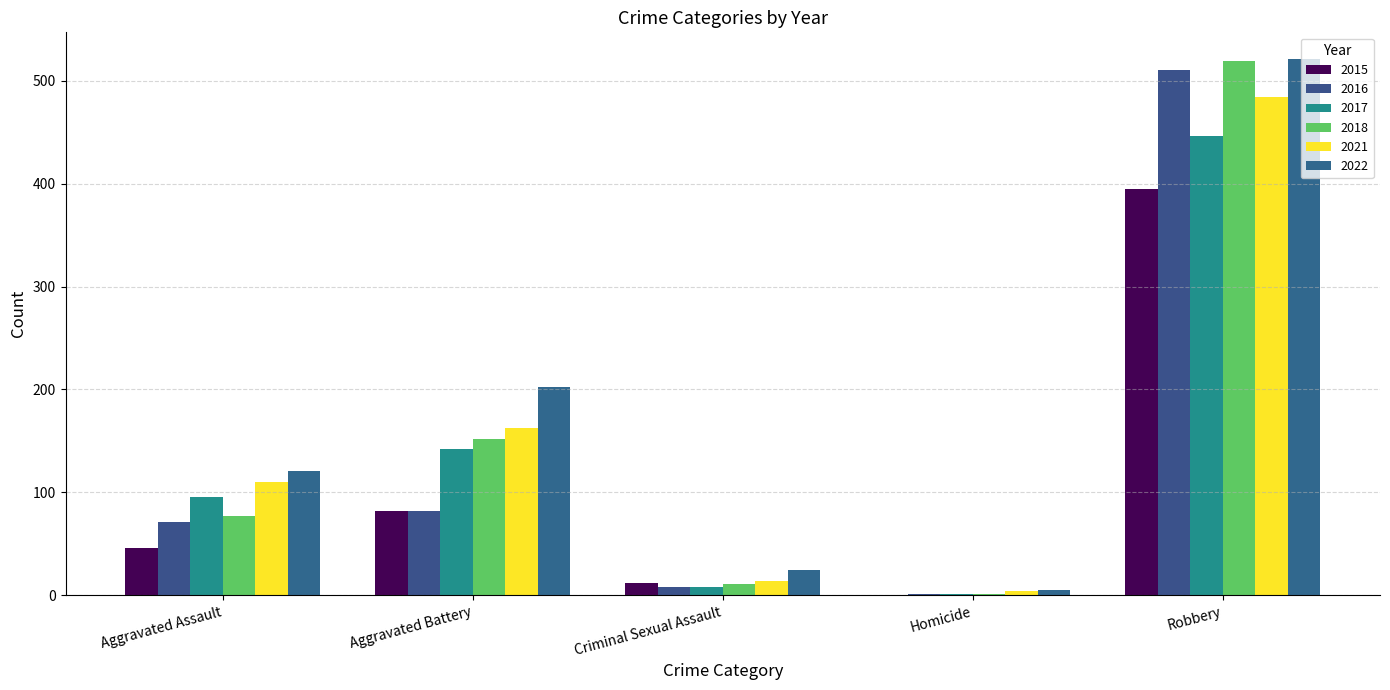

What is the highest value of the 2021 series?

484